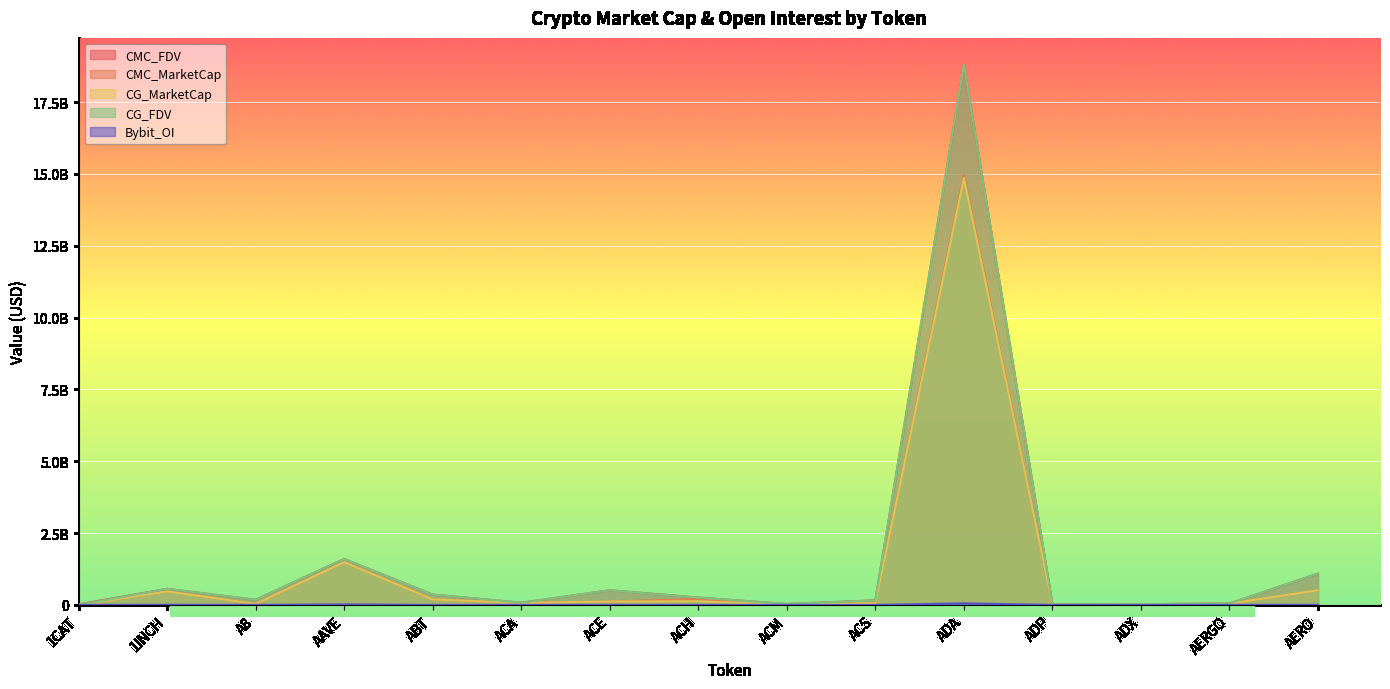

What is the sum of all CG_MarketCap values?

18012842609.0